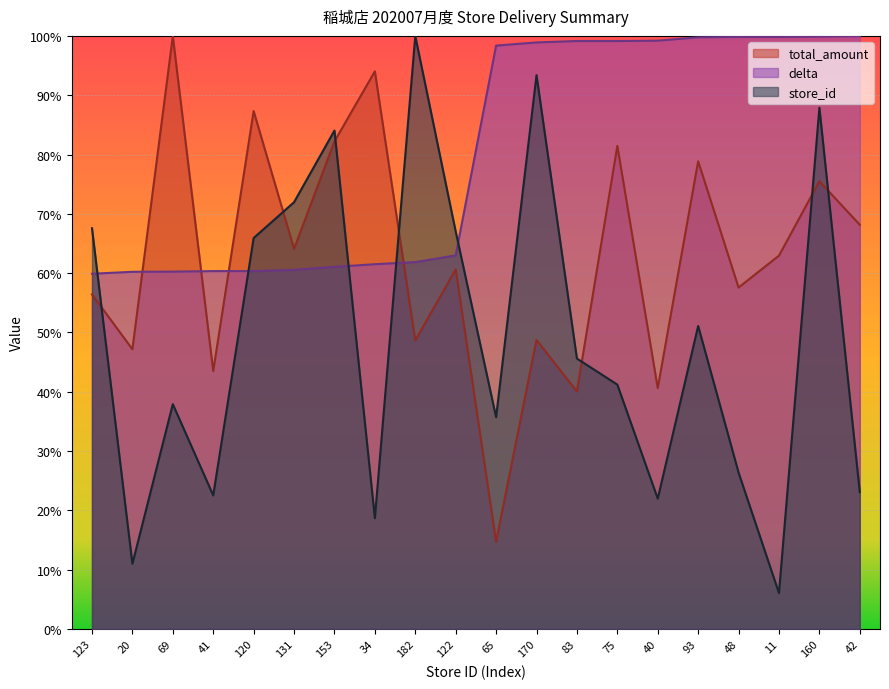

What are all the series names shown in the legend?

total_amount, delta, store_id